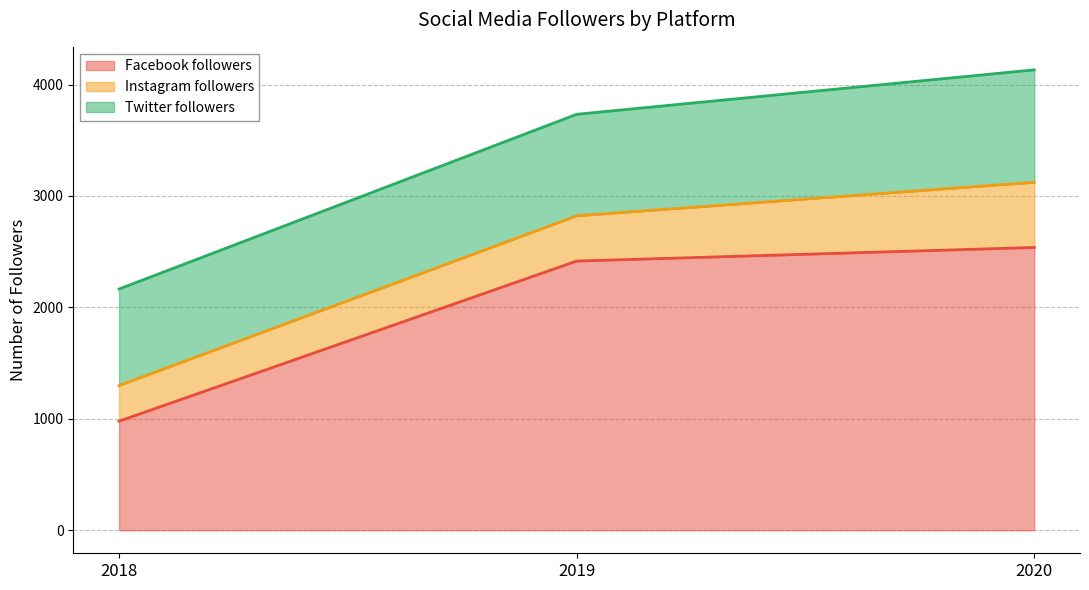

Reading left to right, transcribe all the data shown in this chart.

Facebook followers: 2018=979	2019=2416	2020=2538
Instagram followers: 2018=320	2019=406	2020=585
Twitter followers: 2018=866	2019=911	2020=1009